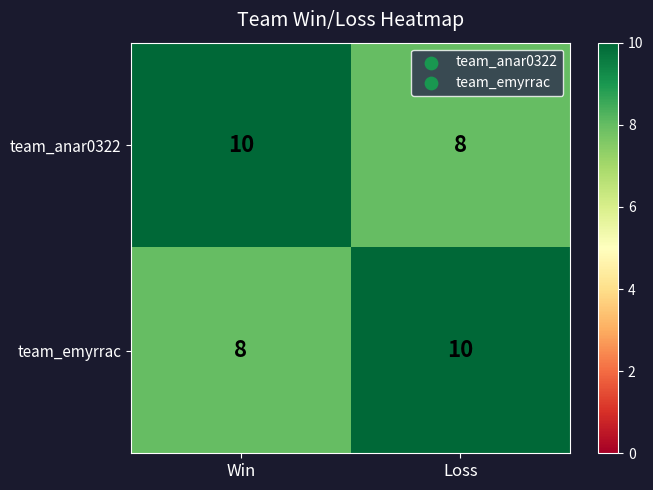

True or false: team_emyrrac has a value of 17 at Loss.

False